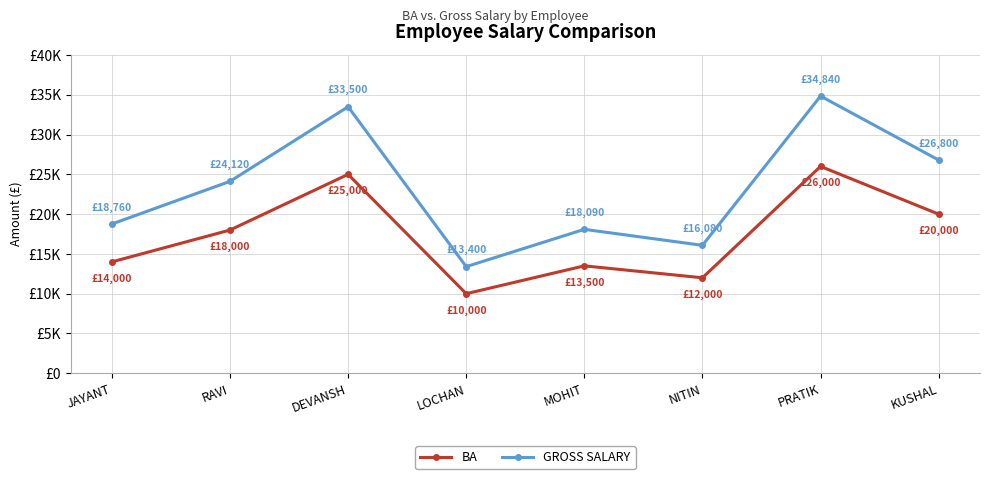

Is this an area chart (filled region under the line)?

No